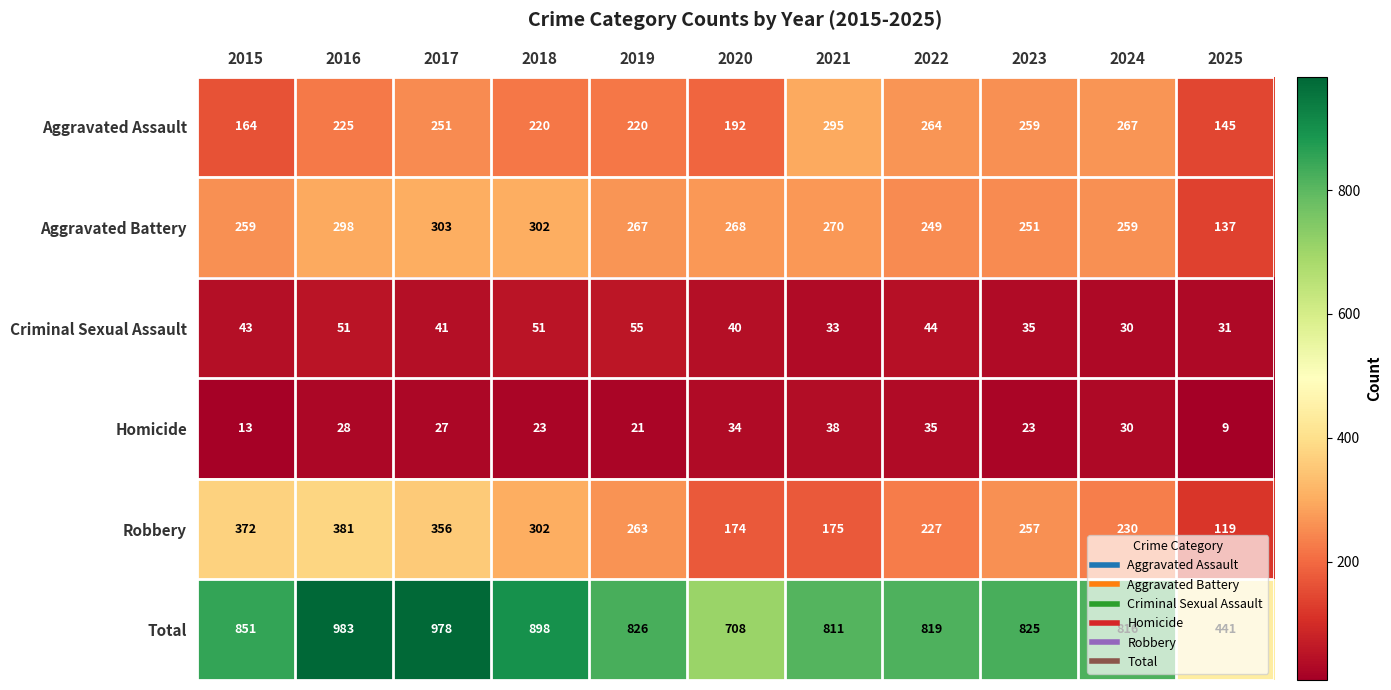

Is it true that Criminal Sexual Assault equals 64 at 2015?

False